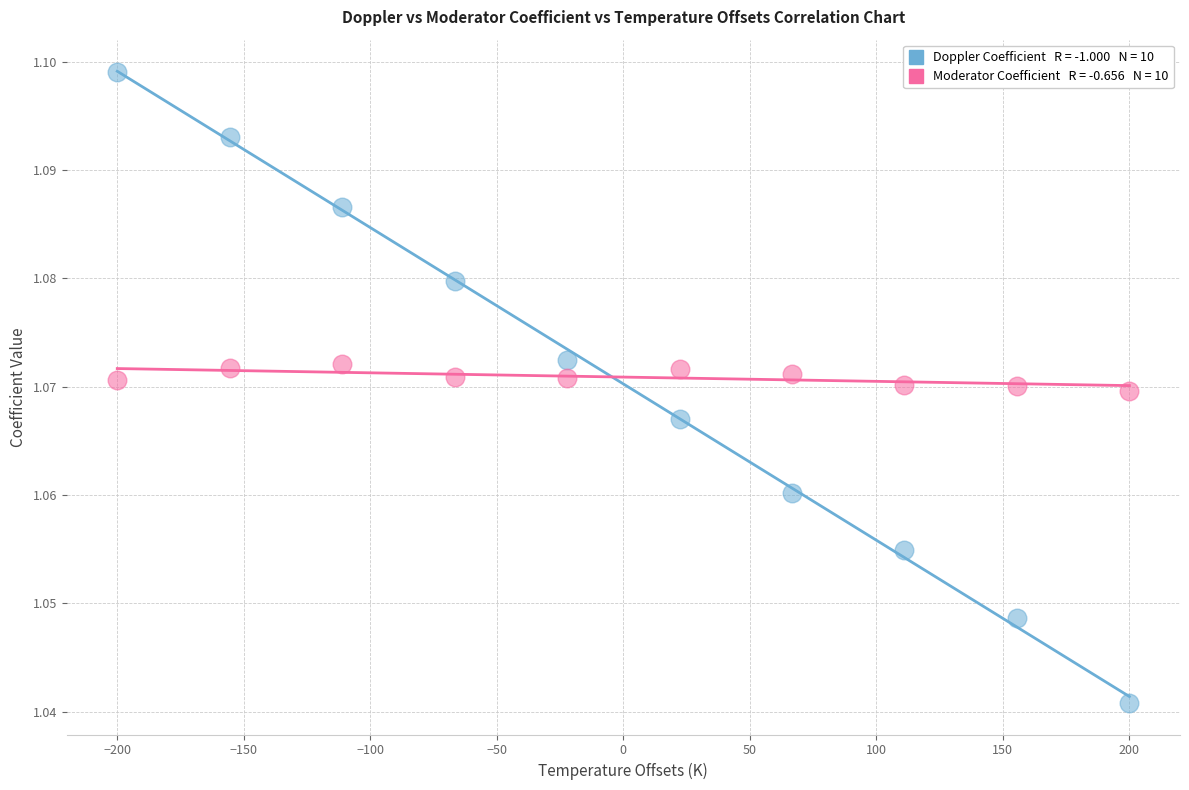

Across all data points, what is the range of X values (max minus min)?

400.0